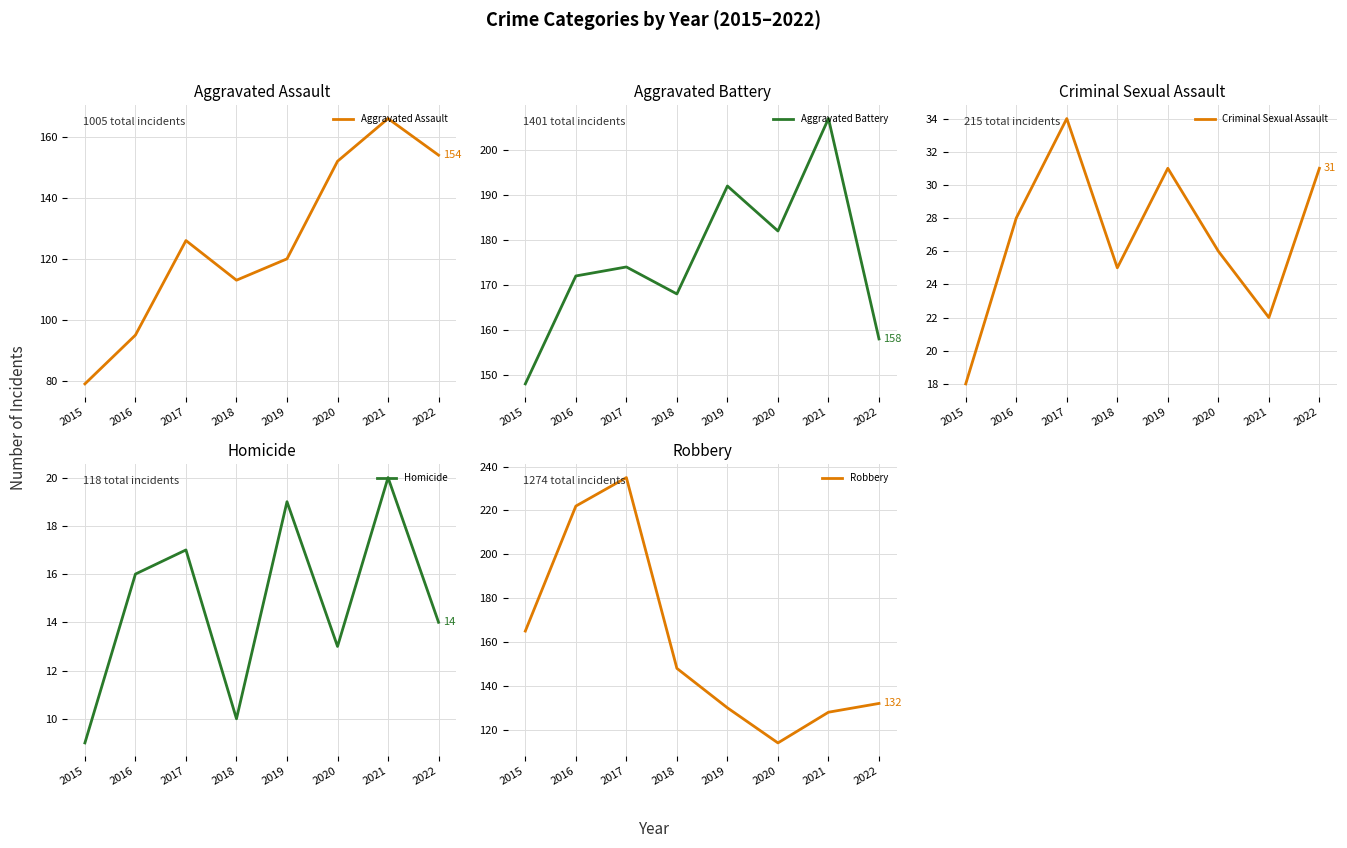

List the series in order of their peak value, highest first.

Robbery, Aggravated Battery, Aggravated Assault, Criminal Sexual Assault, Homicide